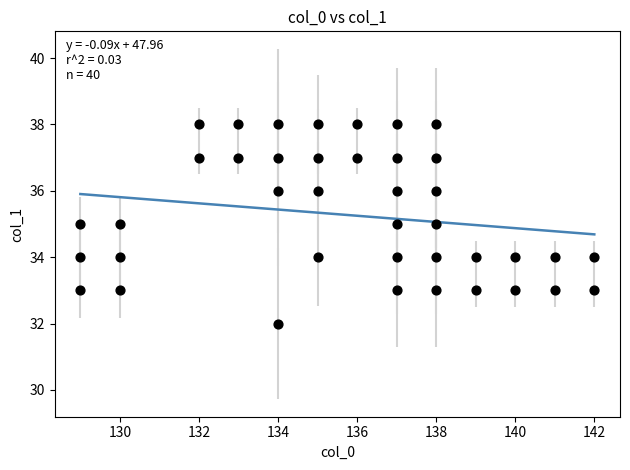

What is the range of Y values (max minus min)?

6